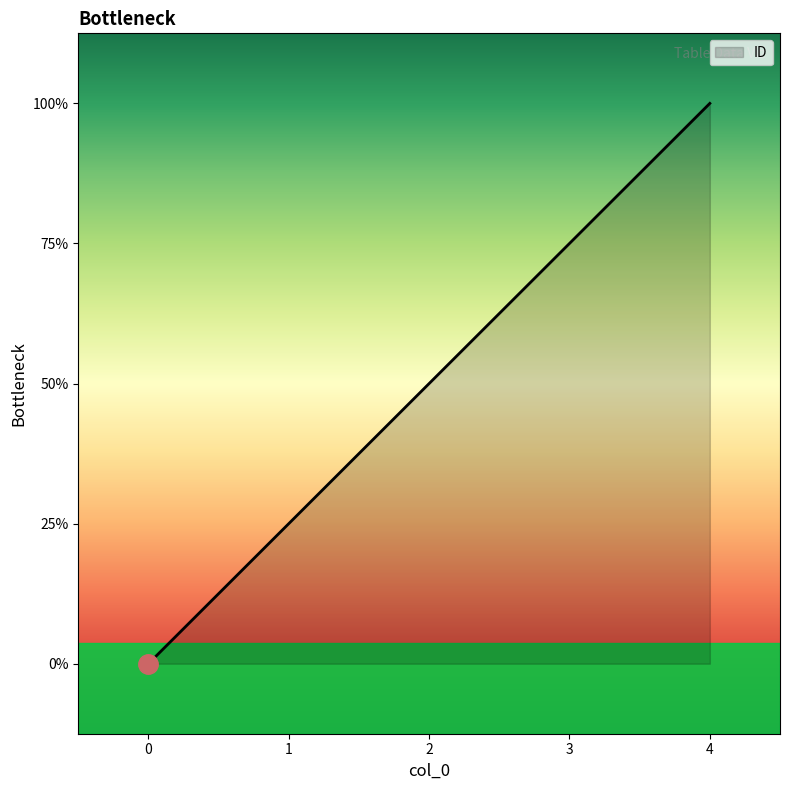

Where does the data first go above 2?

3